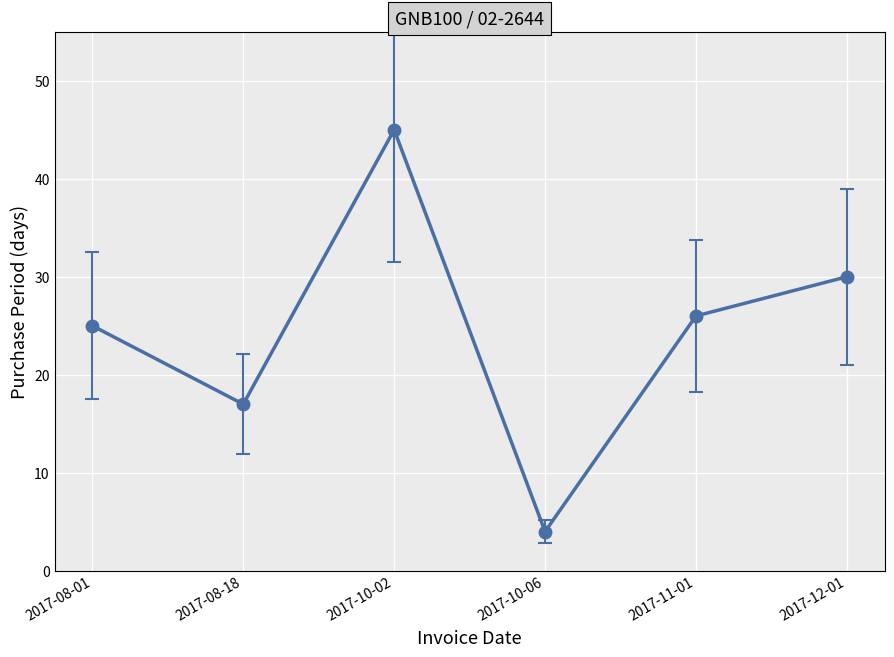

Which label corresponds to the largest value in the chart?

2017-10-02